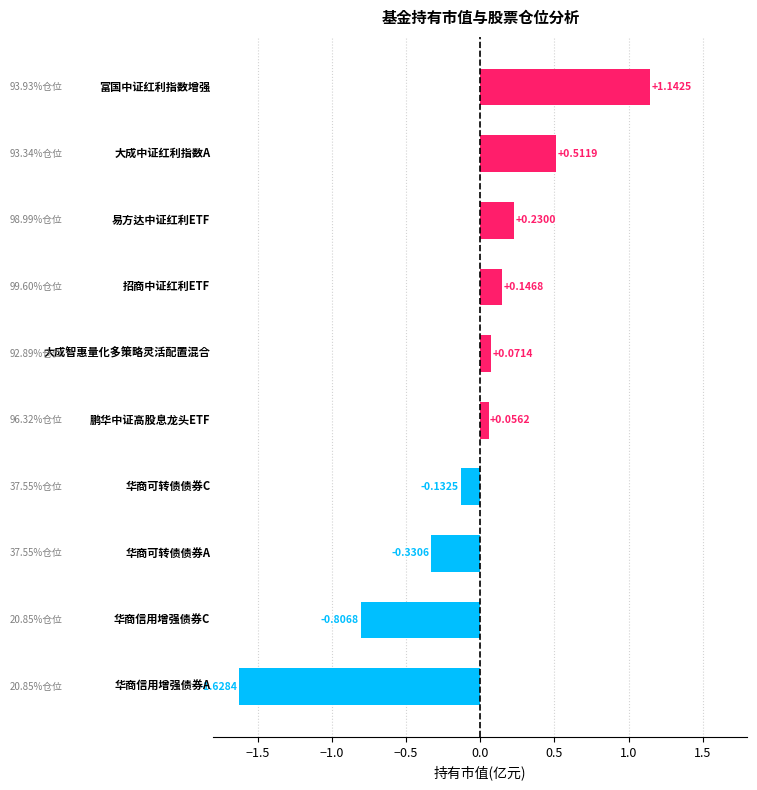

Does the chart contain stacked bars?

No